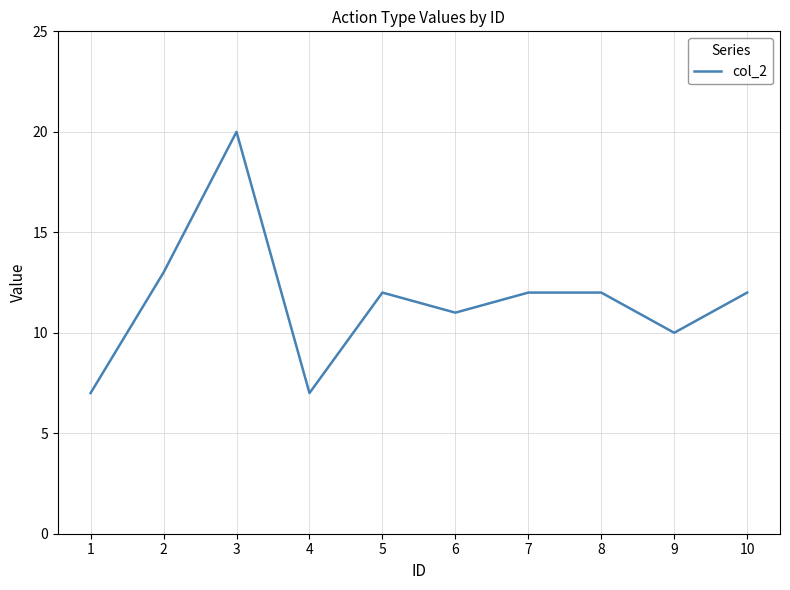

What is the minimum value shown in the chart?

7